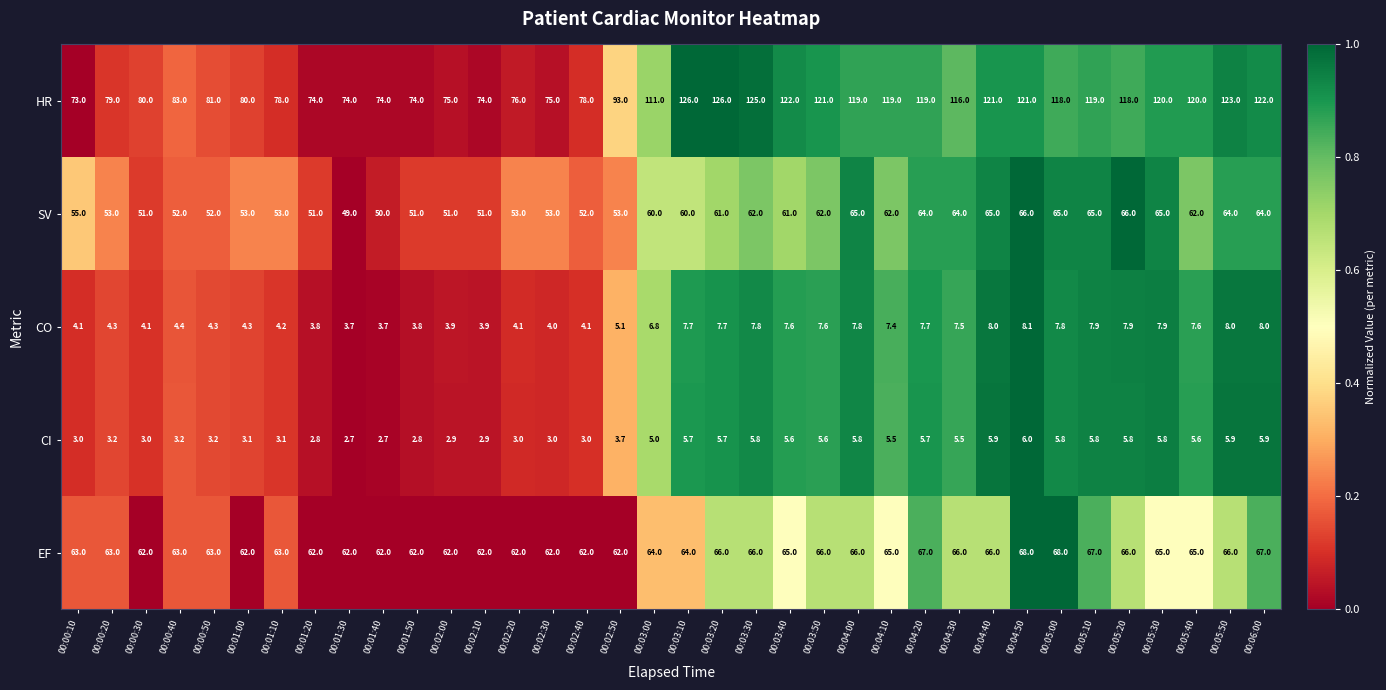

How many distinct data groups are displayed?

5